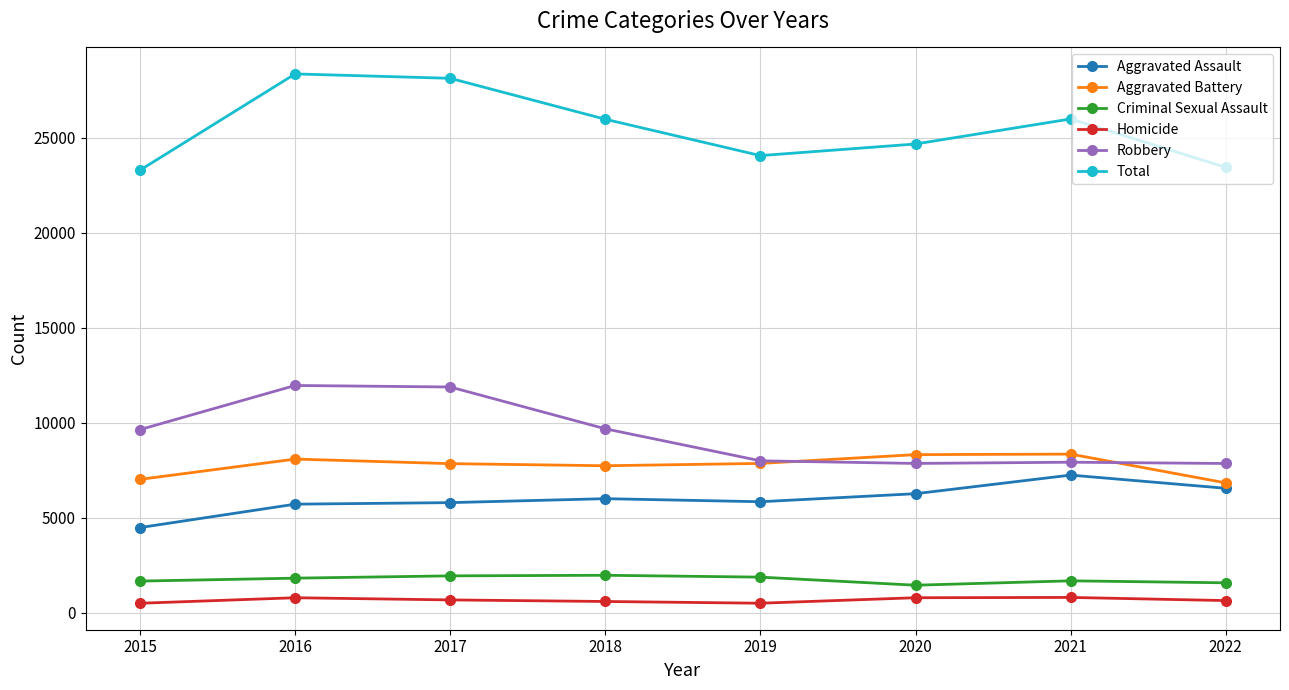

Is the value of Aggravated Assault at 2017 greater than the value of Robbery at 2020?

No